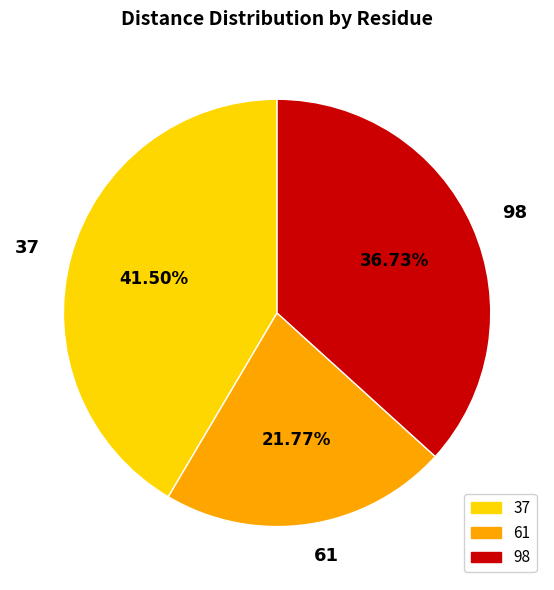

To the nearest percent, what percentage of the pie is 61?

22%